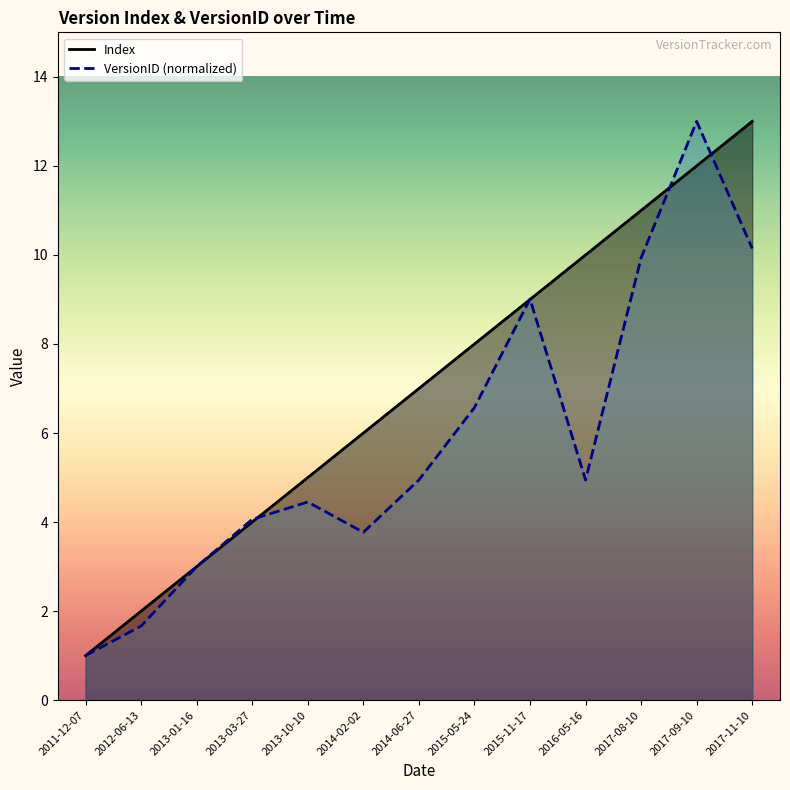

What is the difference between the maximum and second lowest values in the Index series?

11.0